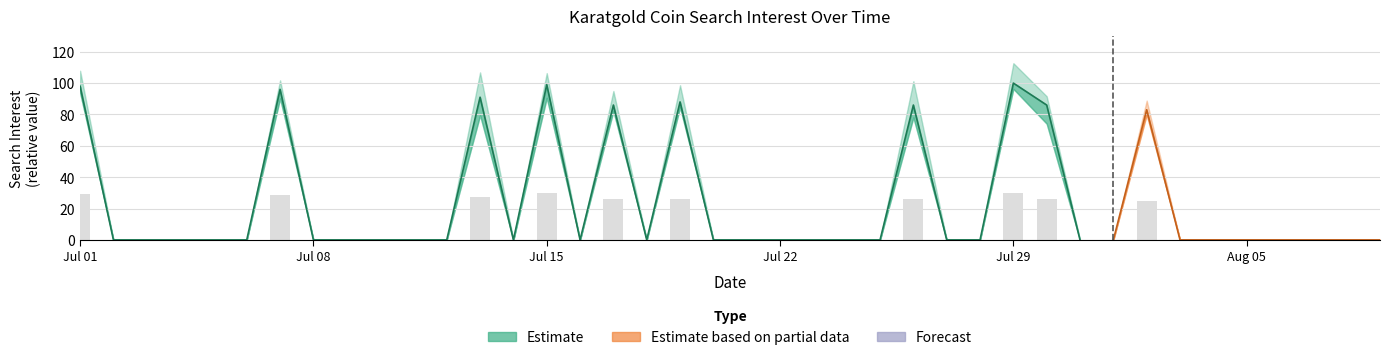

At which category does the chart reach its minimum across all series?

2018/07/02